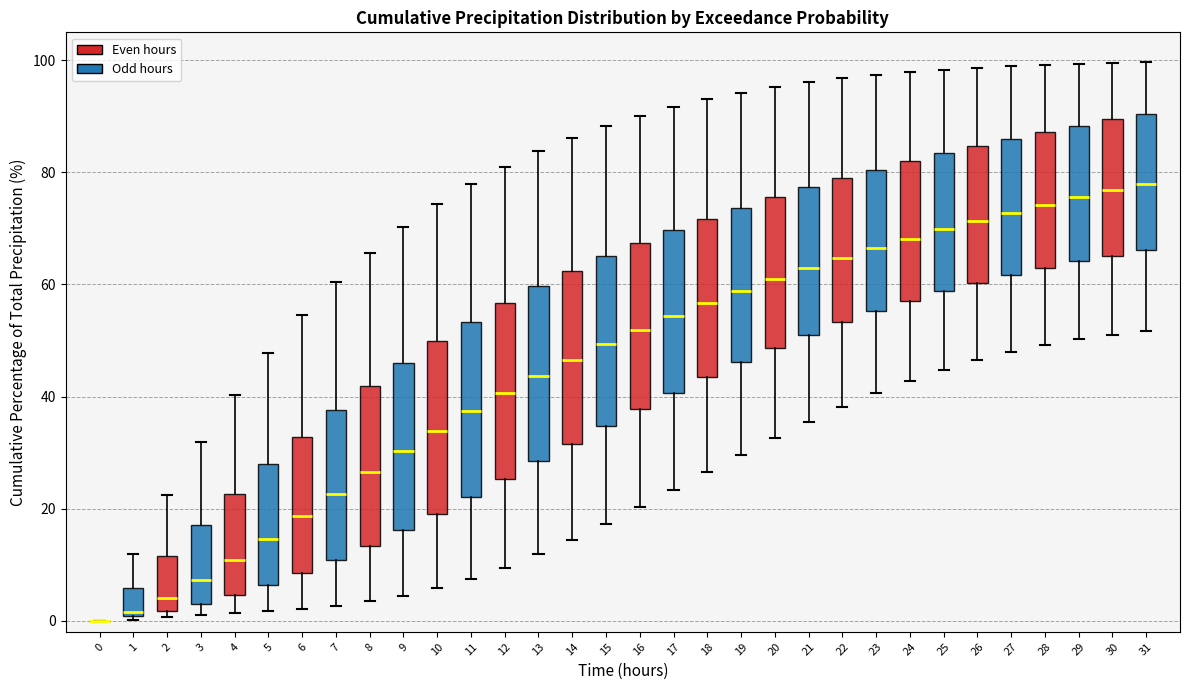

Reading left to right, transcribe this box plot: for each box, give where its median line is, the range the box spans, and where its two whiskers end, as read against the y-axis. The values are not printed on the chart, so give them approximately, as read against the axis.

0: box collapsed to a line at 0, whiskers 0 to 0
1: median 2, box 0 to 6, whiskers 0 to 12
2: median 4, box 2 to 12, whiskers 0 to 22
3: median 8, box 2 to 18, whiskers 0 to 32
4: median 10, box 4 to 22, whiskers 2 to 40
5: median 14, box 6 to 28, whiskers 2 to 48
6: median 18, box 8 to 32, whiskers 2 to 54
7: median 22, box 10 to 38, whiskers 2 to 60
8: median 26, box 14 to 42, whiskers 4 to 66
9: median 30, box 16 to 46, whiskers 4 to 70
10: median 34, box 20 to 50, whiskers 6 to 74
11: median 38, box 22 to 54, whiskers 8 to 78
12: median 40, box 26 to 56, whiskers 10 to 82
13: median 44, box 28 to 60, whiskers 12 to 84
14: median 46, box 32 to 62, whiskers 14 to 86
15: median 50, box 34 to 66, whiskers 18 to 88
16: median 52, box 38 to 68, whiskers 20 to 90
17: median 54, box 40 to 70, whiskers 24 to 92
18: median 56, box 44 to 72, whiskers 26 to 94
19: median 58, box 46 to 74, whiskers 30 to 94
20: median 60, box 48 to 76, whiskers 32 to 96
21: median 62, box 52 to 78, whiskers 36 to 96
22: median 64, box 54 to 78, whiskers 38 to 96
23: median 66, box 56 to 80, whiskers 40 to 98
24: median 68, box 58 to 82, whiskers 42 to 98
25: median 70, box 58 to 84, whiskers 44 to 98
26: median 72, box 60 to 84, whiskers 46 to 98
27: median 72, box 62 to 86, whiskers 48 to 98
28: median 74, box 62 to 88, whiskers 50 to 100
29: median 76, box 64 to 88, whiskers 50 to 100
30: median 76, box 66 to 90, whiskers 52 to 100
31: median 78, box 66 to 90, whiskers 52 to 100